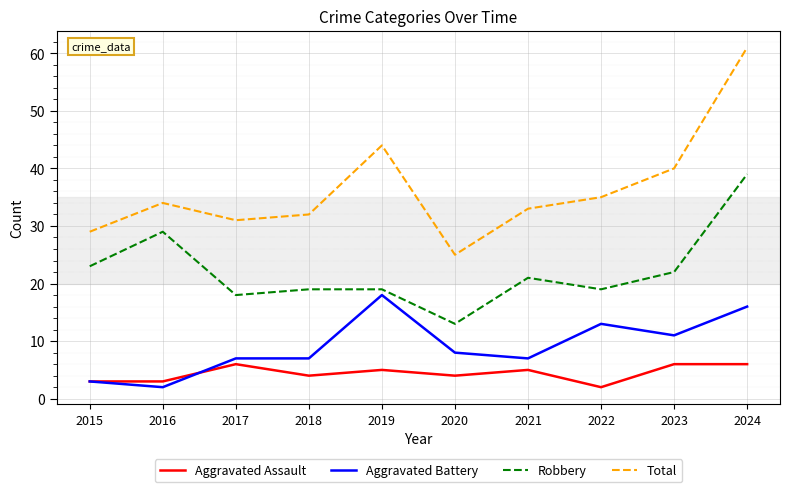

Read the Robbery value at 2022, to the nearest 5.

20